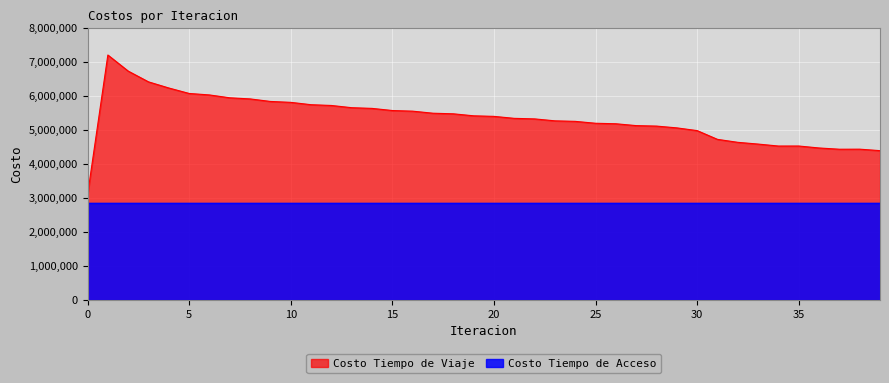

Rank the categories by value from lowest to highest.

0, 39, 37, 38, 36, 34, 35, 33, 32, 31, 30, 29, 28, 27, 26, 25, 24, 23, 22, 21, 20, 19, 18, 17, 16, 15, 14, 13, 12, 11, 10, 9, 8, 7, 6, 5, 4, 3, 2, 1